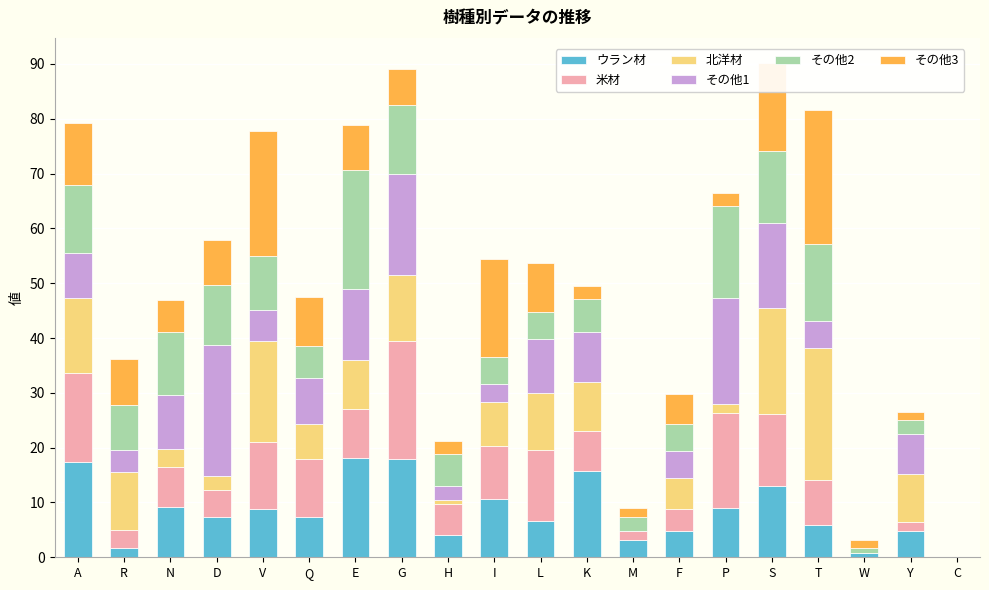

How many categories are shown in the chart?

20